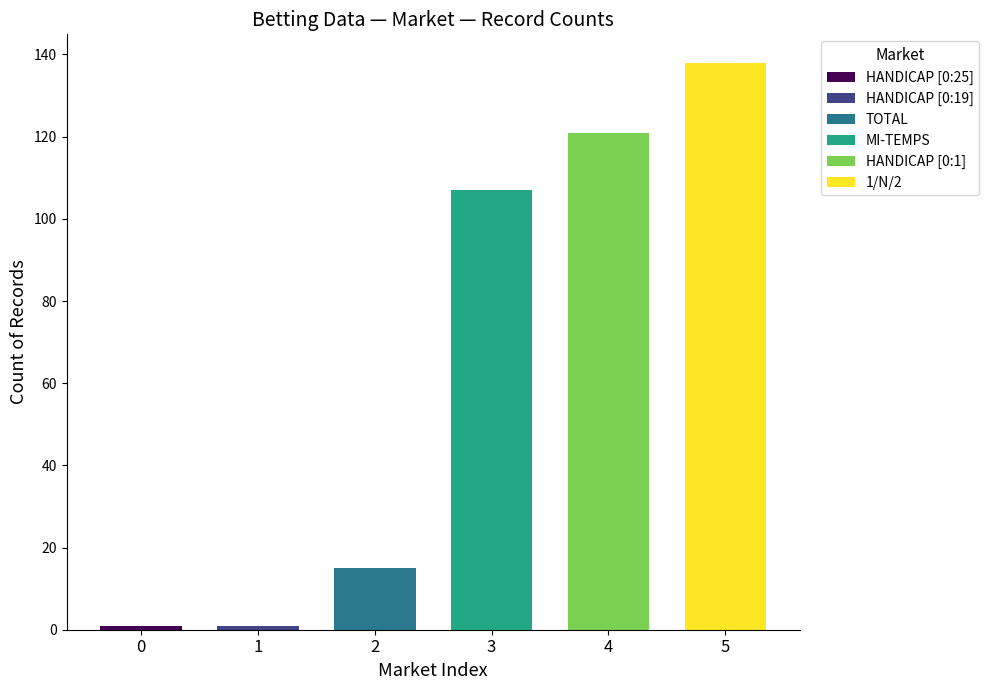

Count the values in the range 1 to 121.

5